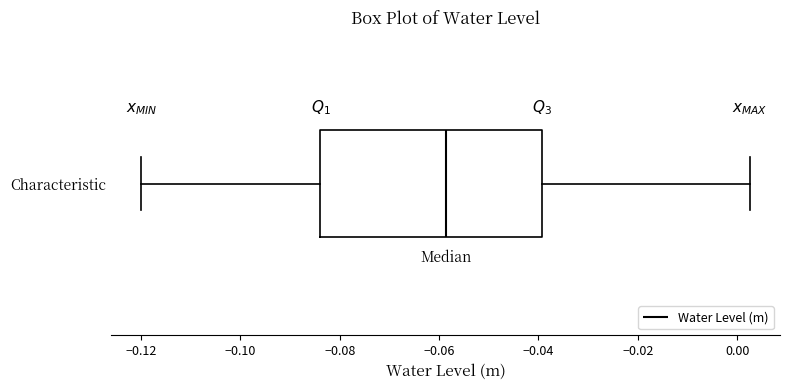

Read this box plot against the x-axis: the position of the median line, the range covered by the box, and the ends of both whiskers. The values are not printed on the chart, so give them approximately, as read against the axis.

median -0.058, box -0.084 to -0.040, whiskers -0.120 to 0.002